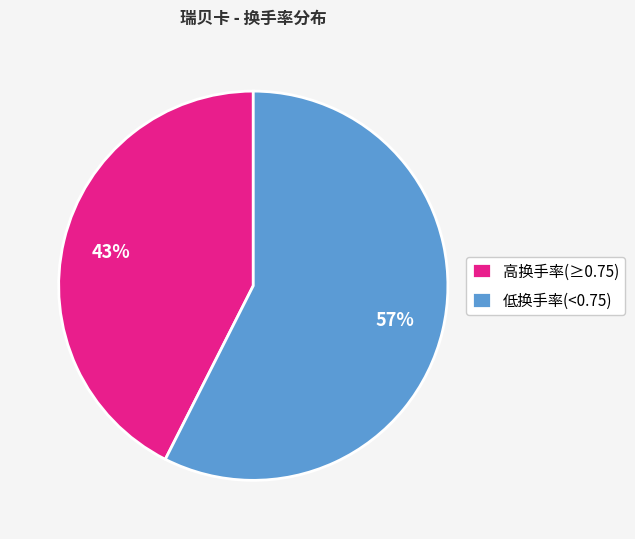

What is the smallest slice in the pie chart?

高换手率(≥0.75)